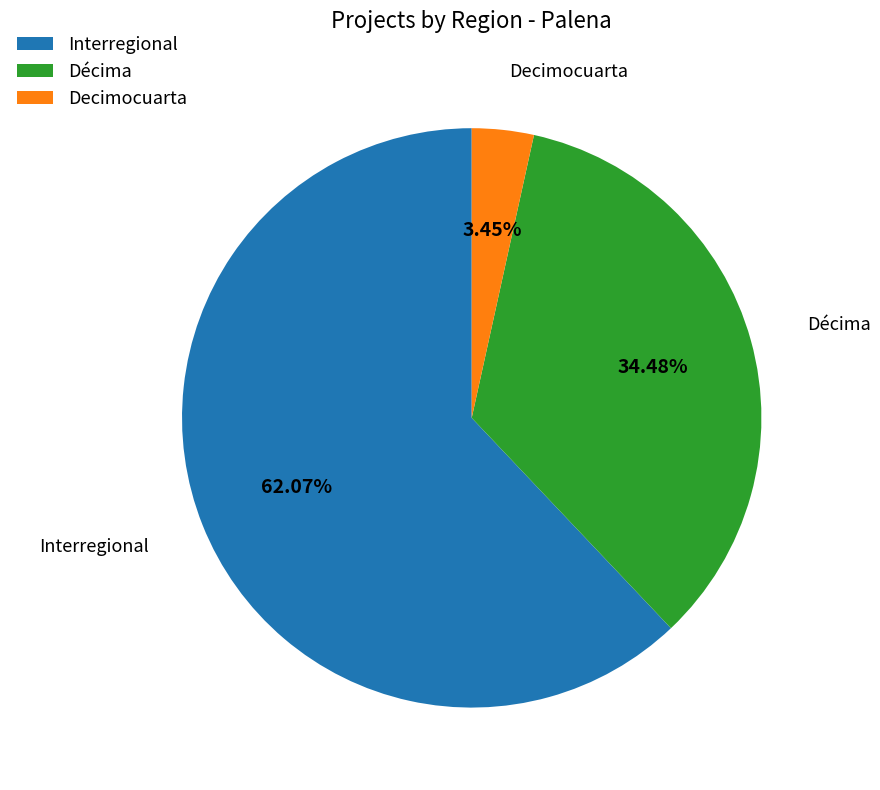

Do Interregional and Decimocuarta together represent more than half of the pie?

Yes